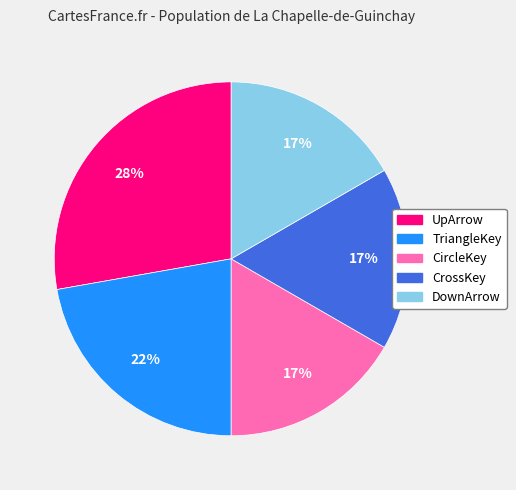

True or false: CrossKey accounts for 23% of the total.

False